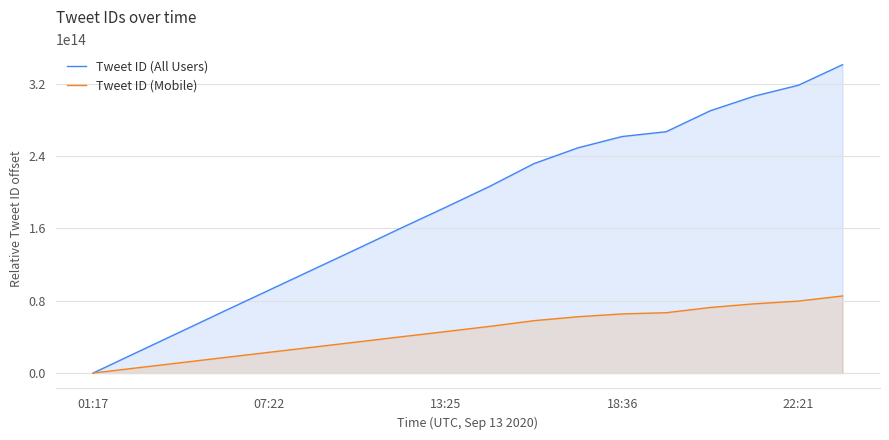

How many values in the Tweet ID (All Users) series are below 206433085919227?

9